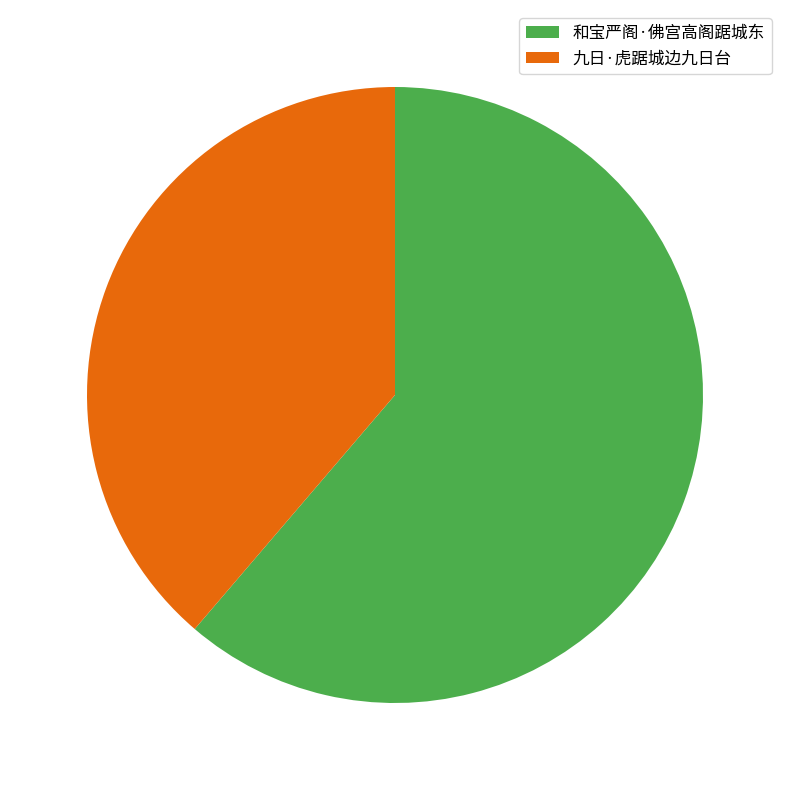

Approximately how many times larger is the value at 九日·虎踞城边九日台 compared to 和宝严阁·佛宫高阁踞城东?

0.6